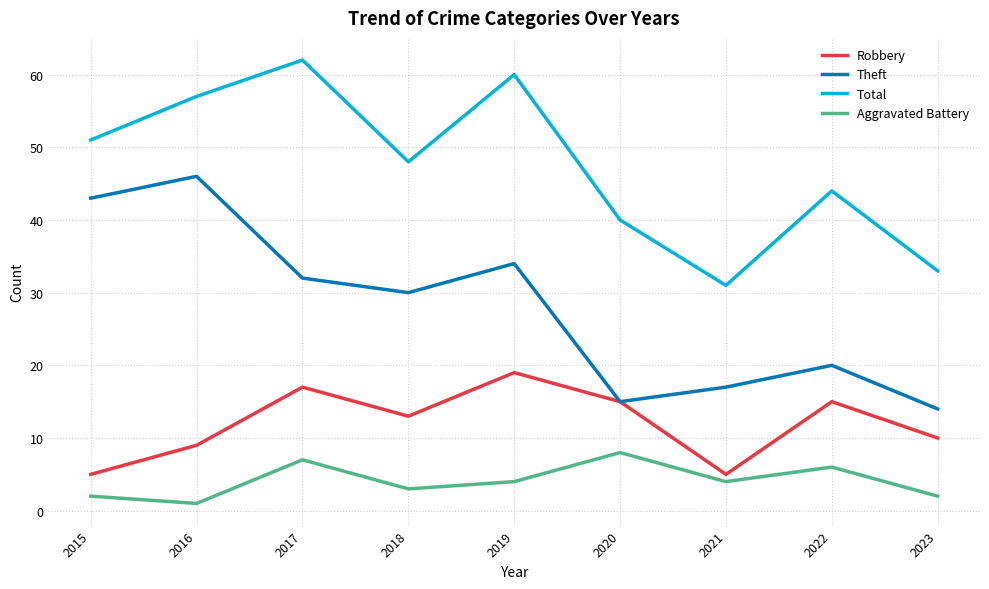

Which label corresponds to the largest value in the chart?

2017